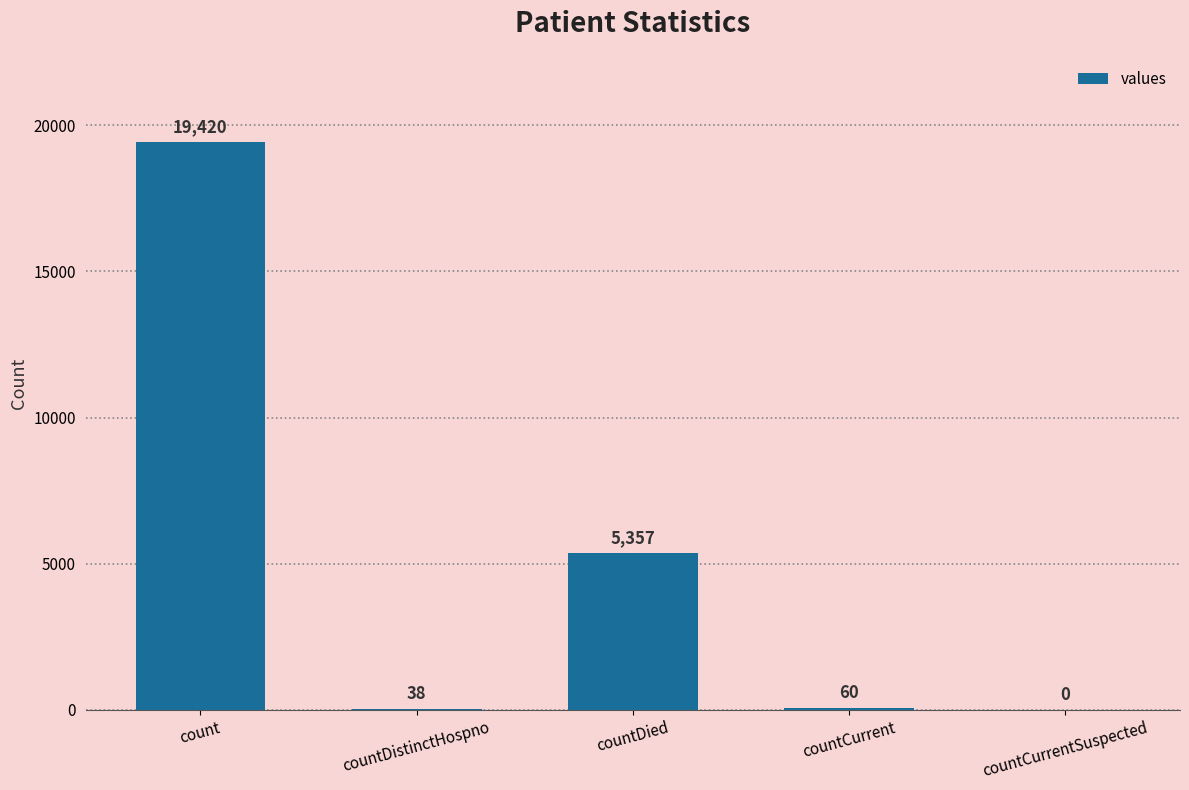

Is it true that the value at countCurrentSuspected is 0?

True